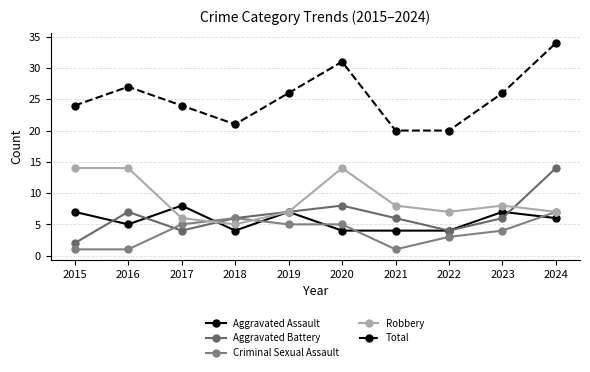

Which series has the largest total across all categories?

Total